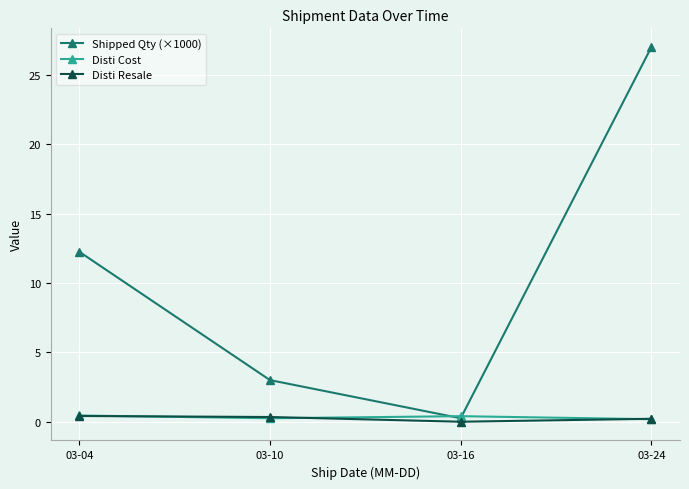

True or false: Disti Resale and Shipped Qty (×1000) intersect in this chart.

False